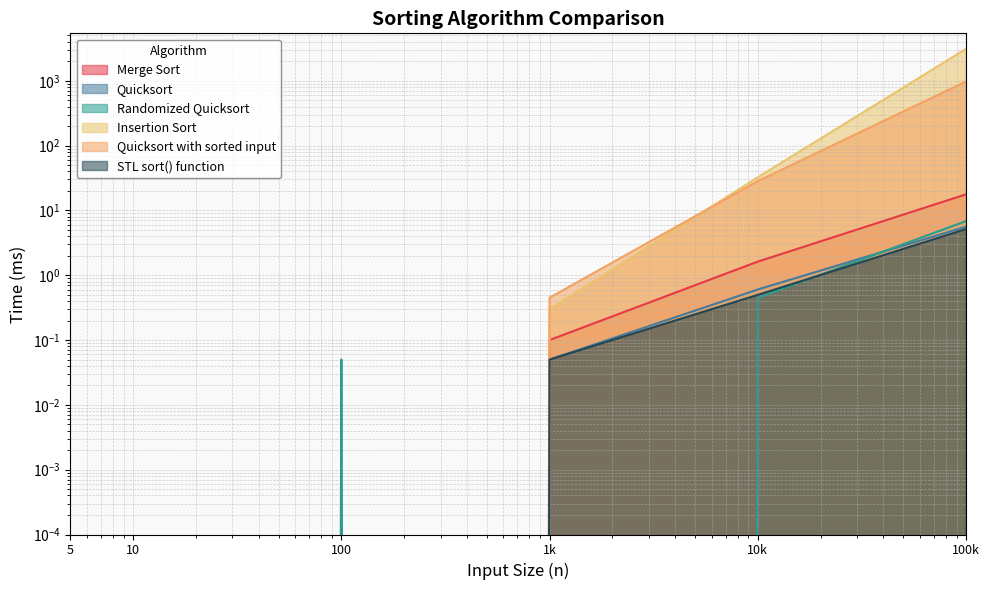

How many positive values does the Quicksort with sorted input series have?

3